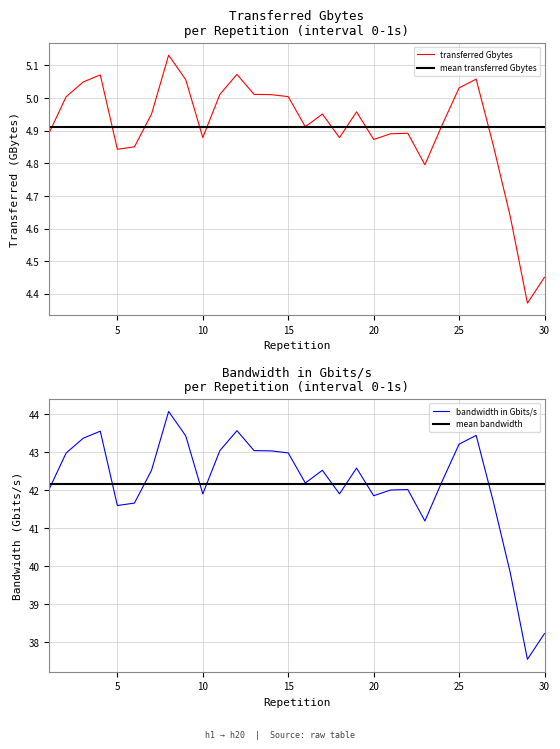

How many lines are shown in the chart?

2